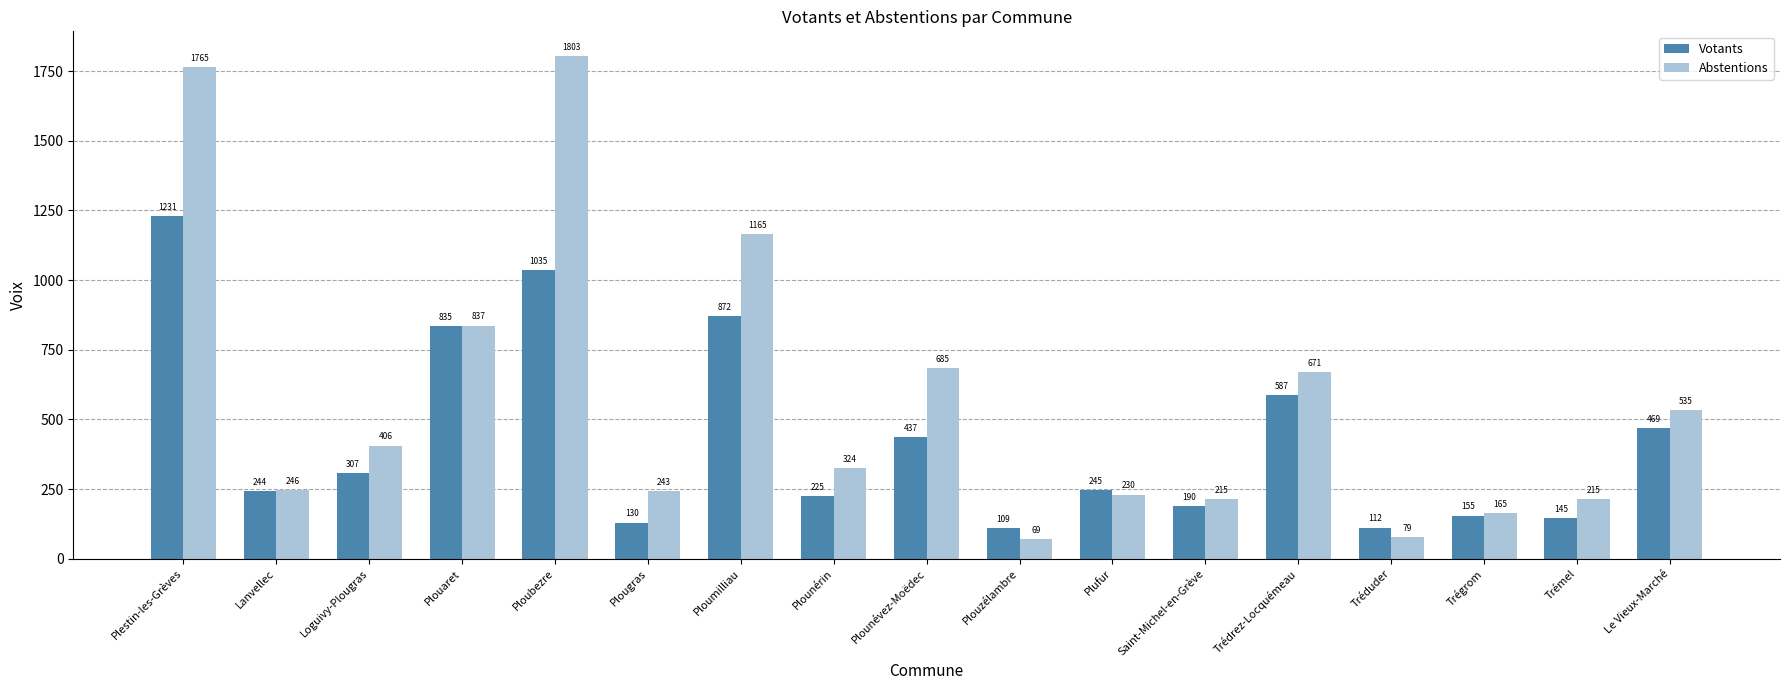

How many values in the Votants series are below 245?

8